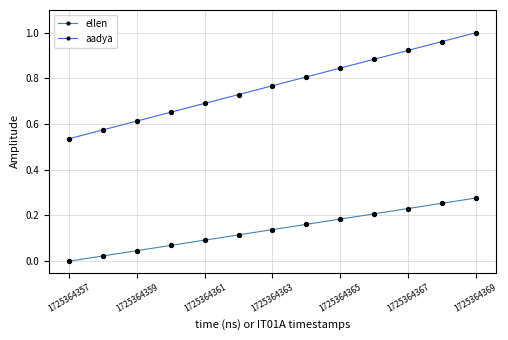

Which series has the largest total across all categories?

aadya